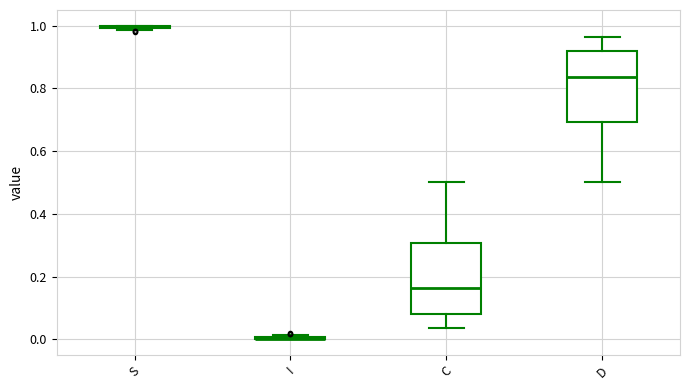

Reading left to right, transcribe this box plot: for each box, give where its median line is, the range the box spans, and where its two whiskers end, as read against the y-axis. The values are not printed on the chart, so give them approximately, as read against the axis.

S: box collapsed to a line at 1.00, whiskers 0.98 to 1.00
I: box collapsed to a line at 0.00, whiskers 0.00 to 0.02
C: median 0.16, box 0.08 to 0.30, whiskers 0.04 to 0.50
D: median 0.84, box 0.70 to 0.92, whiskers 0.50 to 0.96